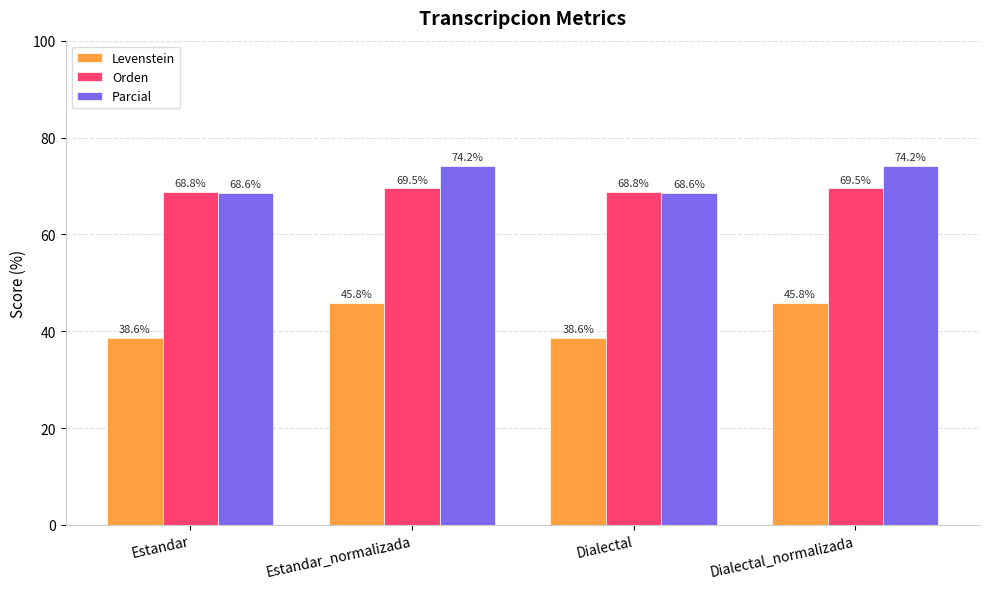

What is the total value across all series at Dialectal?

176.0